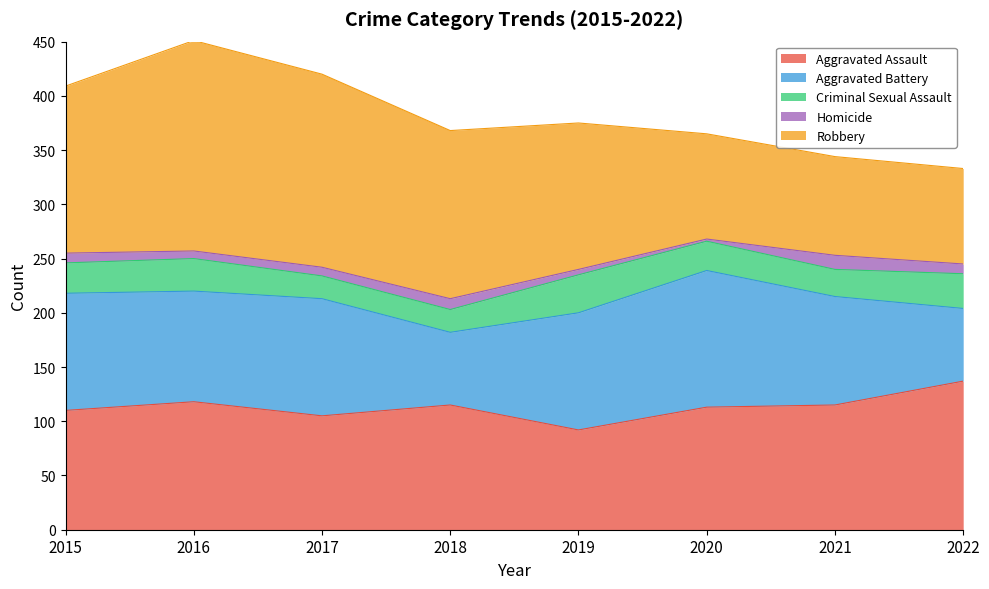

What is the difference between the maximum and minimum values in the Criminal Sexual Assault series?

14